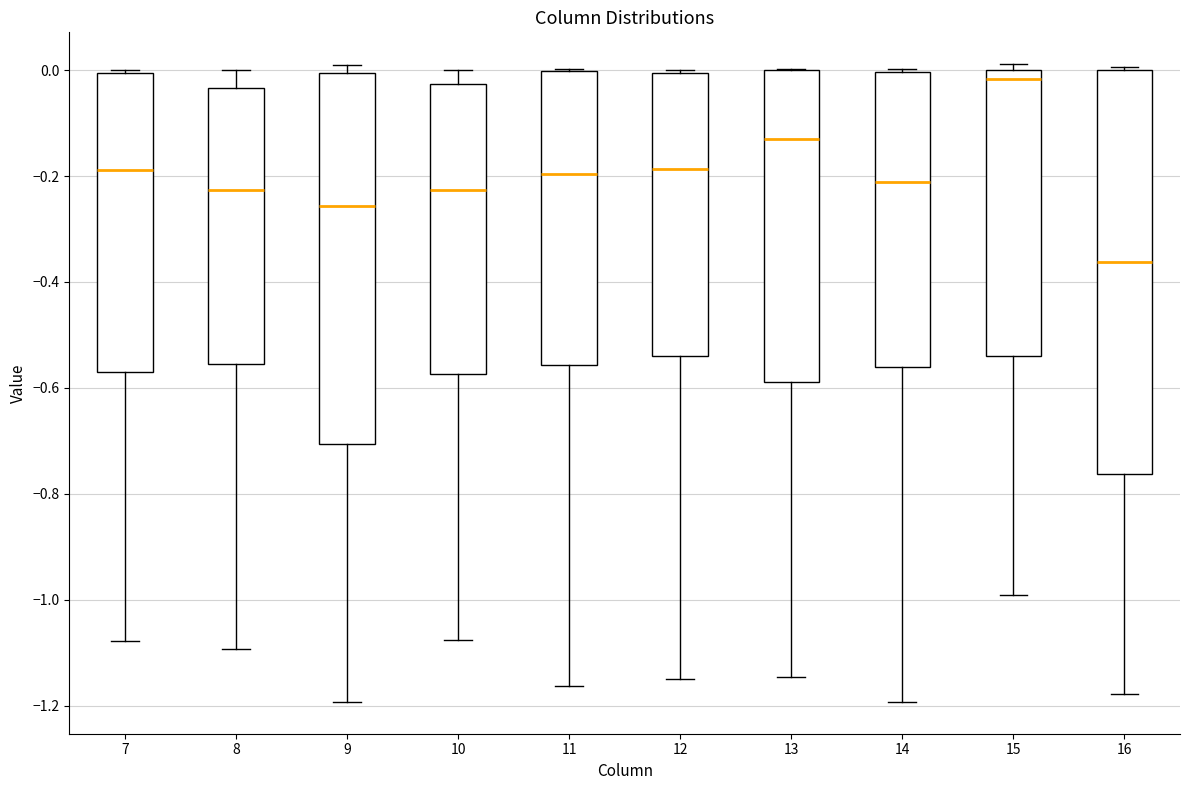

Reading left to right, read every box against the y-axis: the position of its median line, the range the box covers, and the ends of its whiskers. The values are not printed on the chart, so give them approximately, as read against the axis.

7: median -0.18, box -0.56 to 0.00, whiskers -1.08 to 0.00 (just above the box's upper edge)
8: median -0.22, box -0.56 to -0.04, whiskers -1.10 to 0.00
9: median -0.26, box -0.70 to 0.00, whiskers -1.20 to 0.00 (just above the box's upper edge)
10: median -0.22, box -0.58 to -0.02, whiskers -1.08 to 0.00
11: median -0.20, box -0.56 to 0.00, whiskers -1.16 to 0.00
12: median -0.18, box -0.54 to 0.00, whiskers -1.16 to 0.00
13: median -0.14, box -0.58 to 0.00, whiskers -1.14 to 0.00
14: median -0.22, box -0.56 to 0.00, whiskers -1.20 to 0.00
15: median -0.02, box -0.54 to 0.00, whiskers -1.00 to 0.02
16: median -0.36, box -0.76 to 0.00, whiskers -1.18 to 0.00